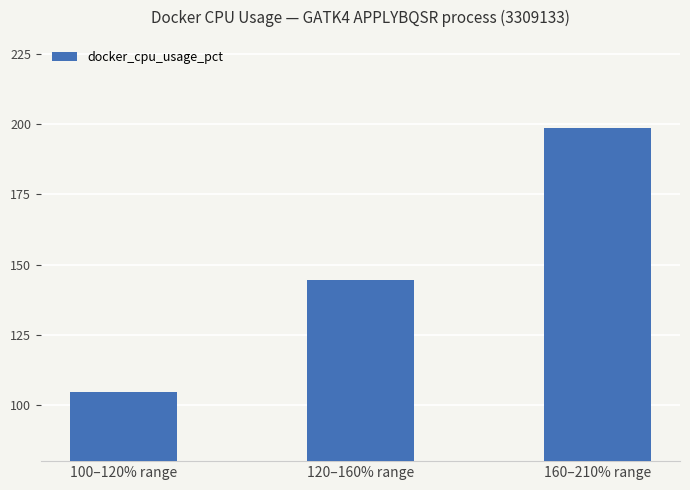

Where is the data nearest to the value 151?

120–160% range